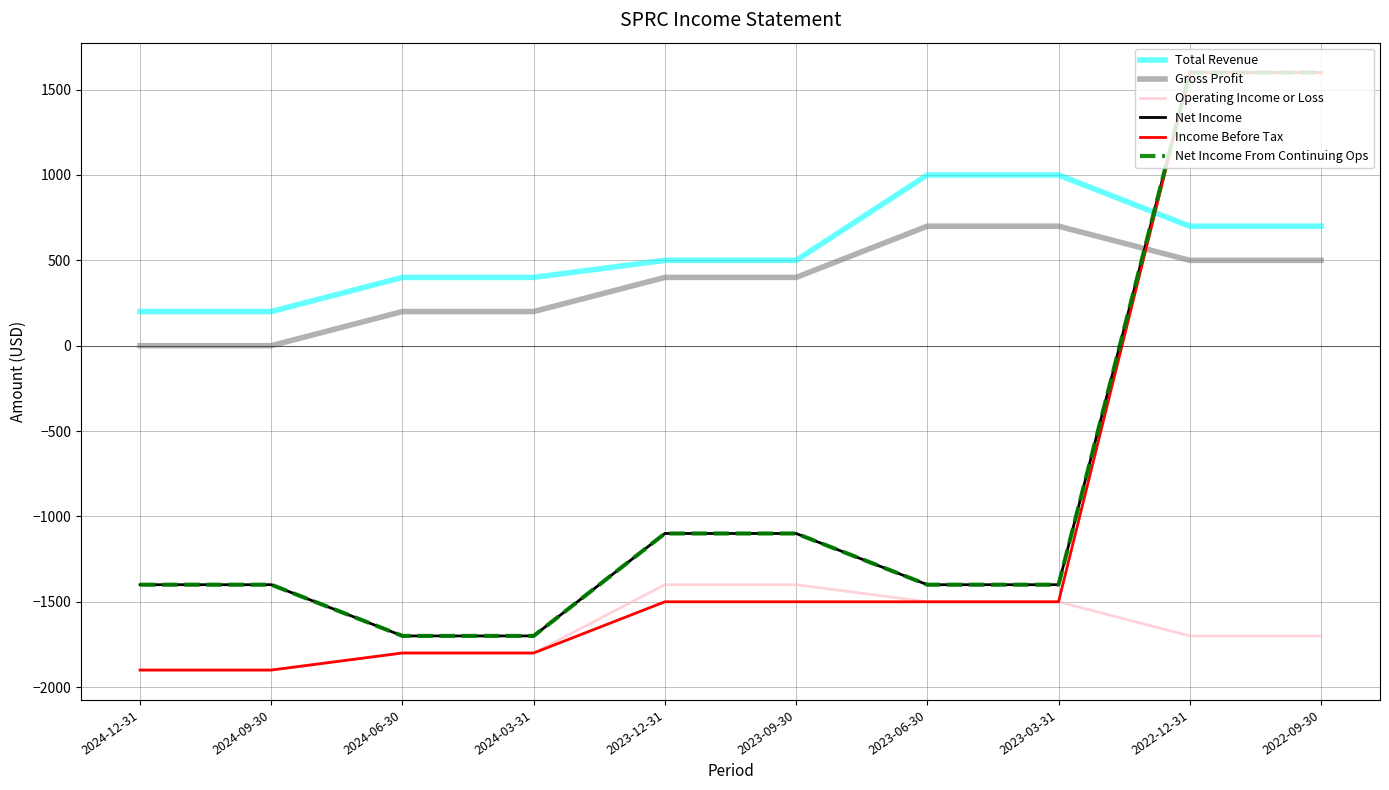

What is the label of the 2nd point from the right?

2022-12-31